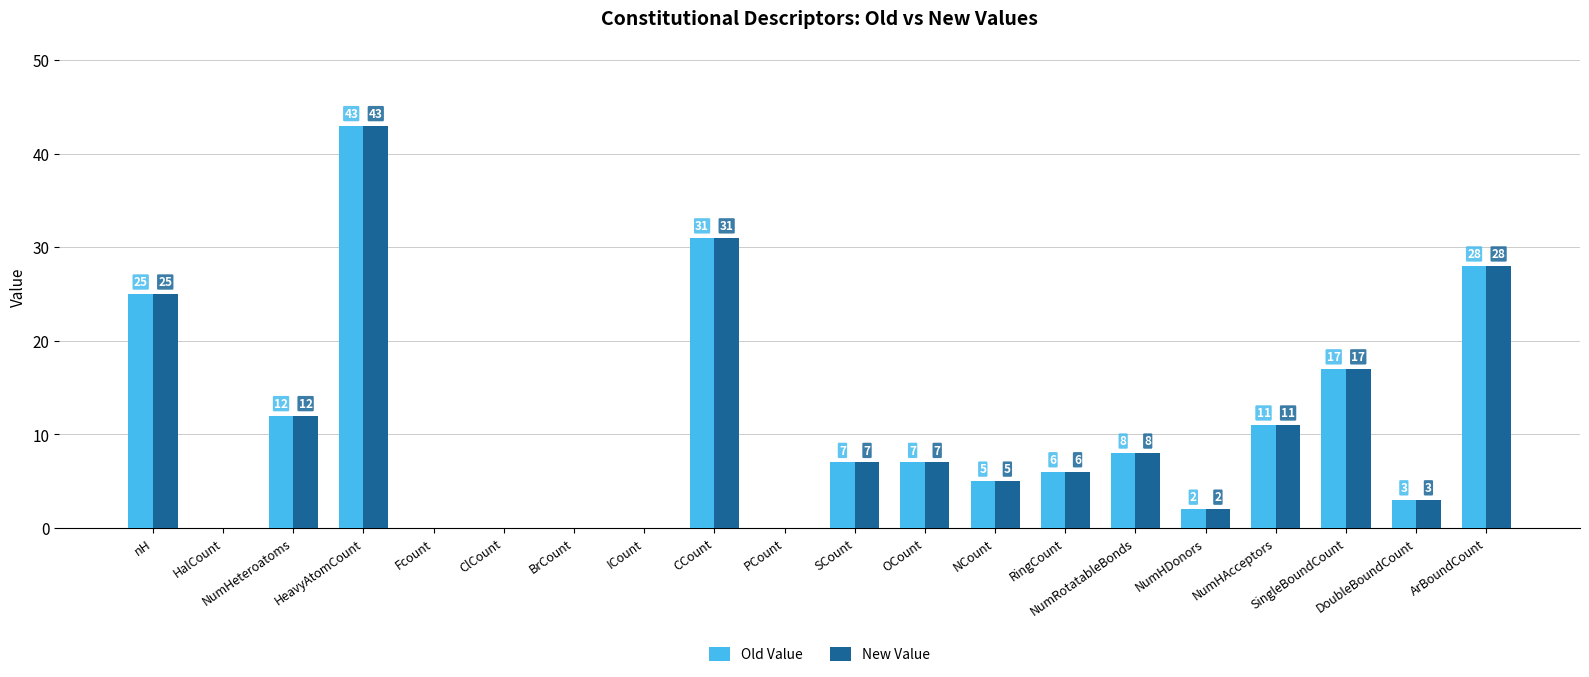

Count the number of data series in this chart.

2